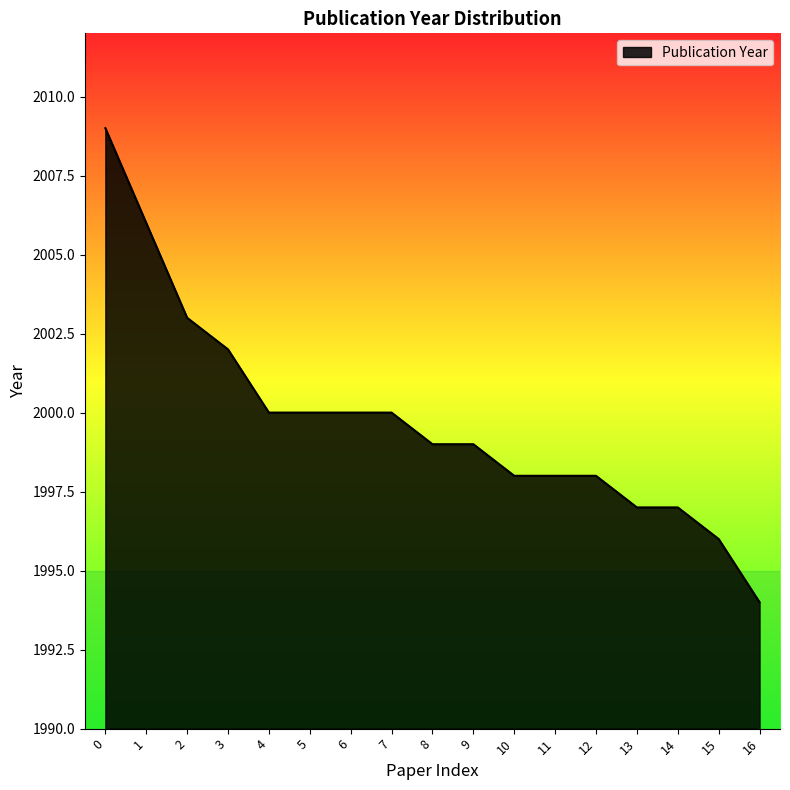

What is the maximum value shown in the chart?

2009